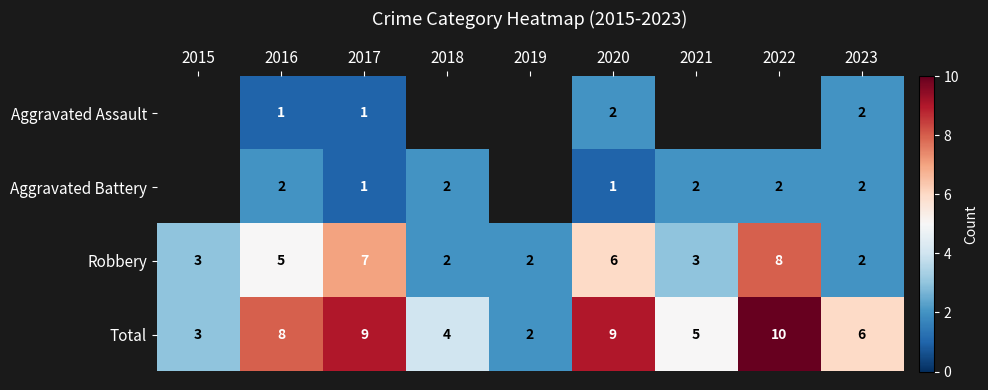

What is the spread (max minus min) of values at 2017?

8